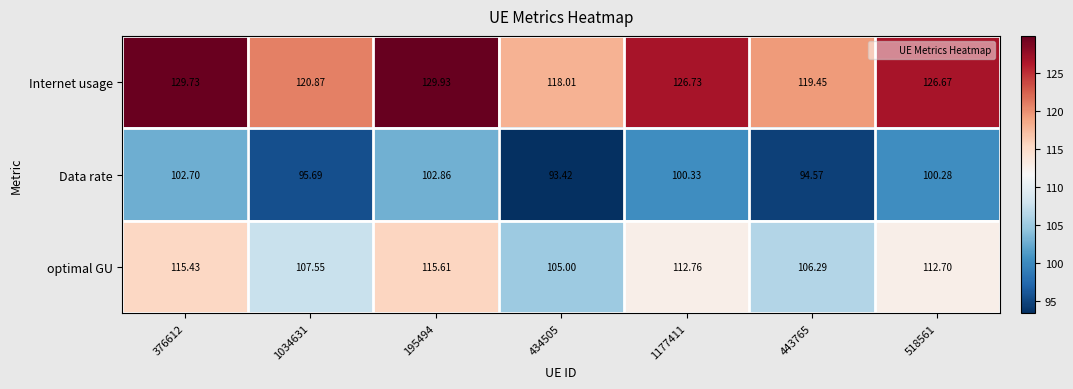

Rank the series by their maximum value, from lowest to highest.

Data rate, optimal GU, Internet usage